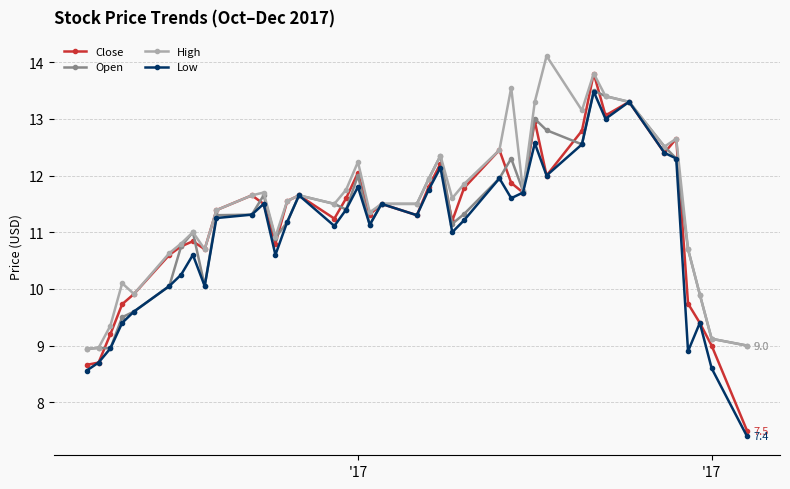

True or false: Open has more than 2 interior local peaks.

True